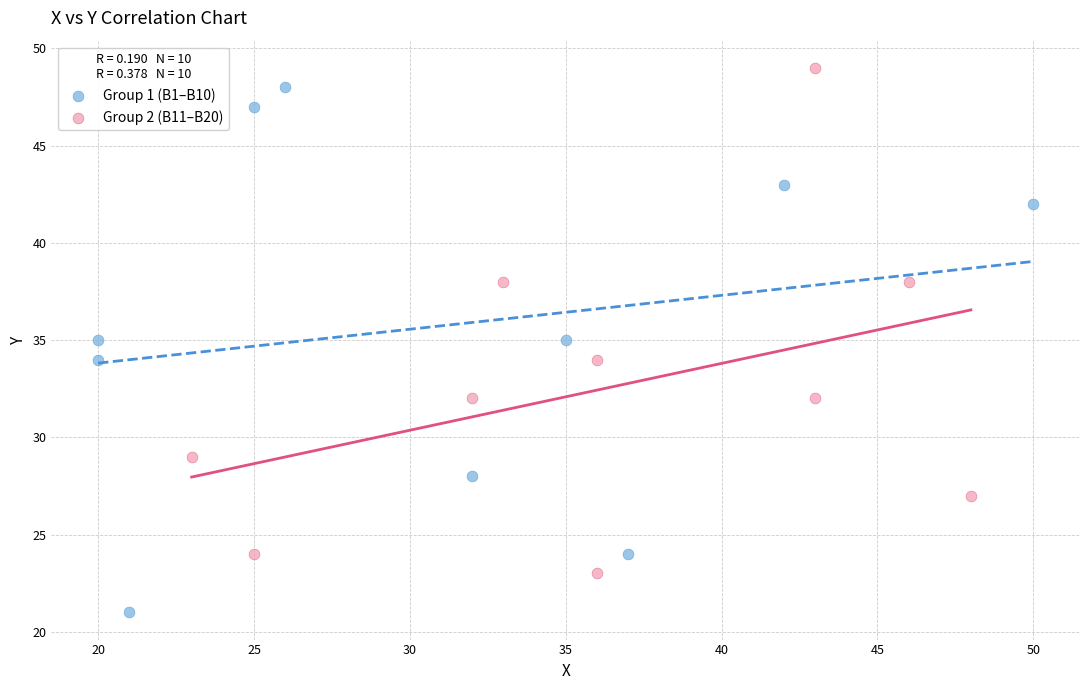

Which series reaches the minimum Y coordinate?

Group 1 (B1–B10)